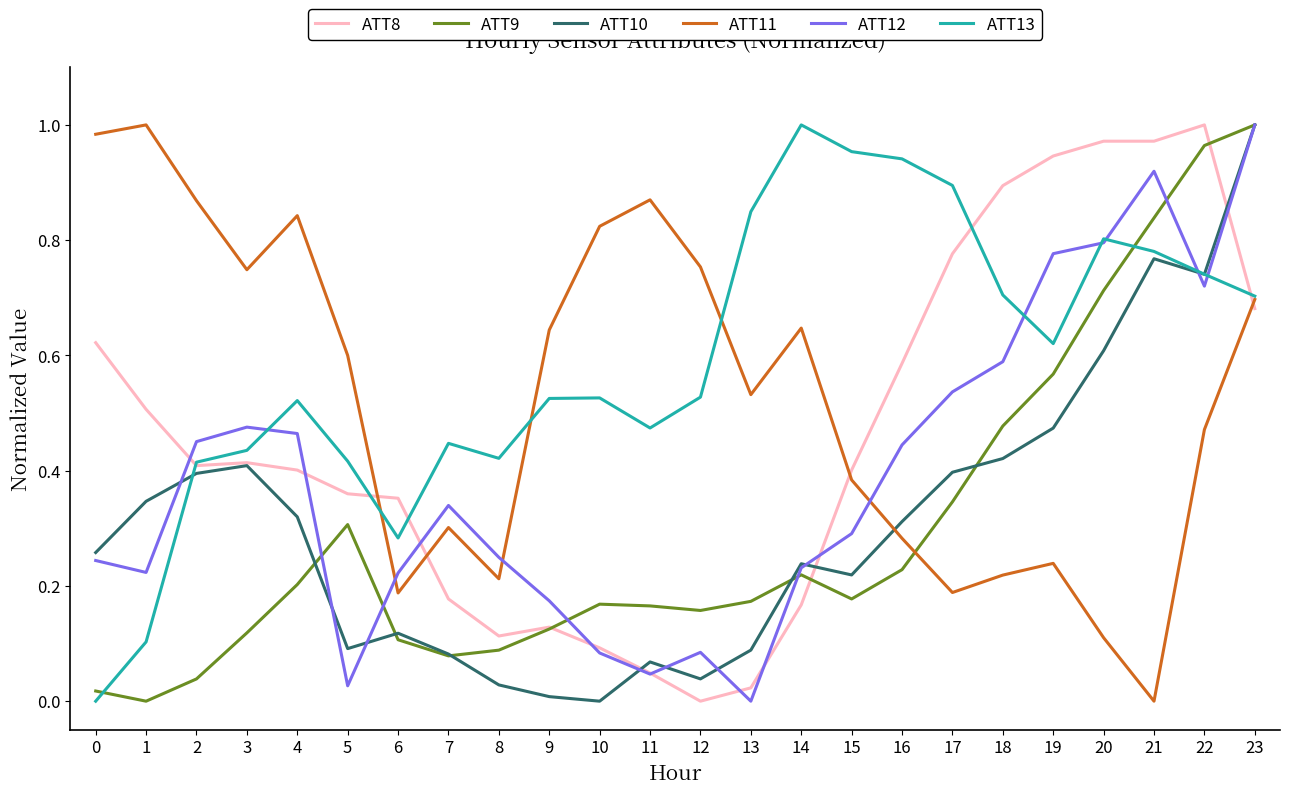

Which series changed the most between 13 and 23?

ATT12